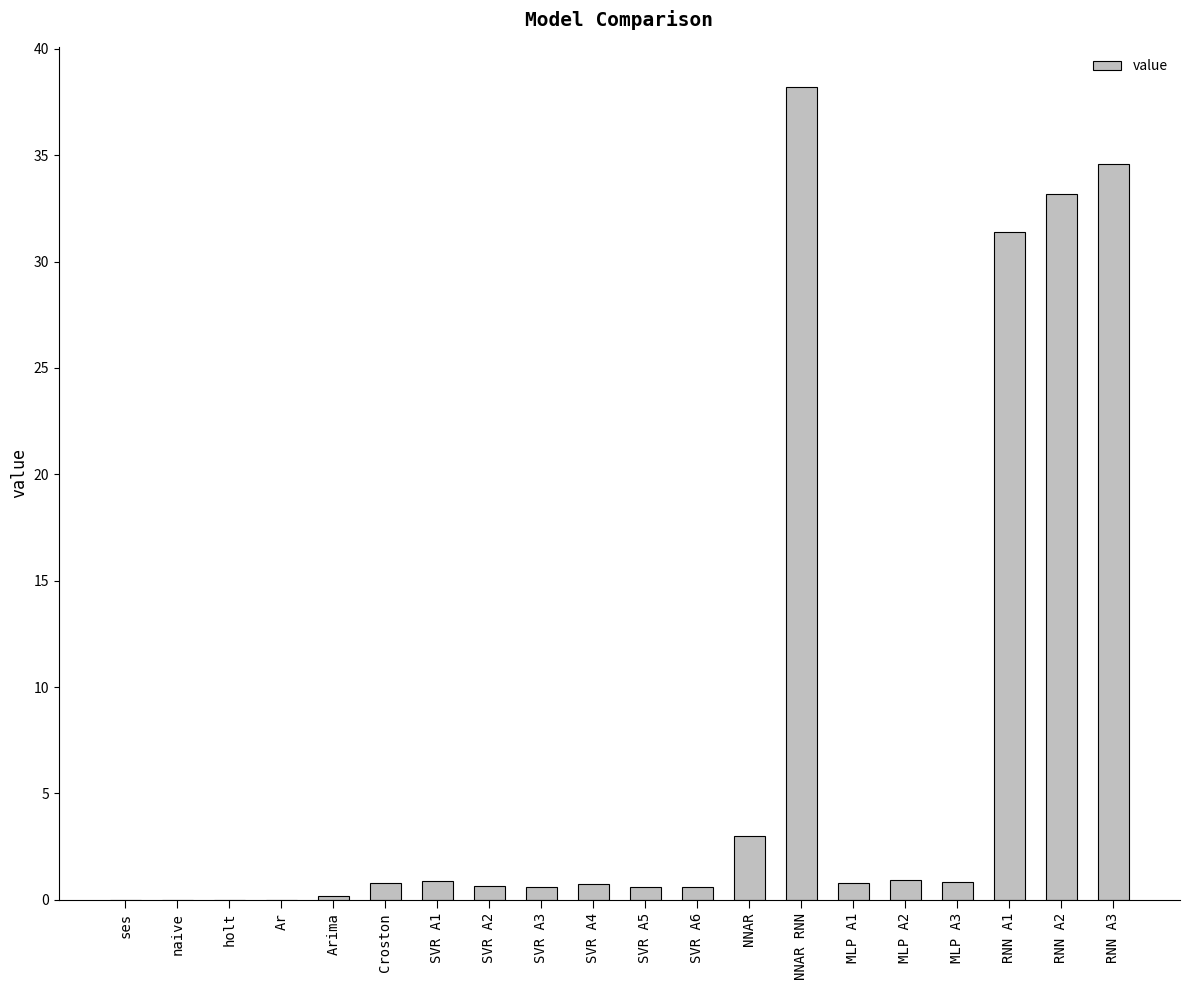

What is the sum of the values at MLP A1 and MLP A3?

1.6